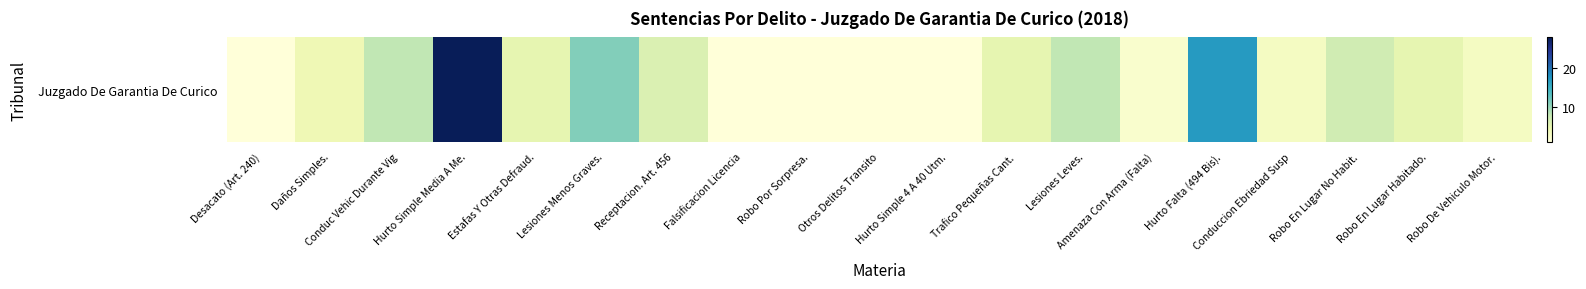

The value at Estafas Y Otras Defraud. is 5. True or false?

True